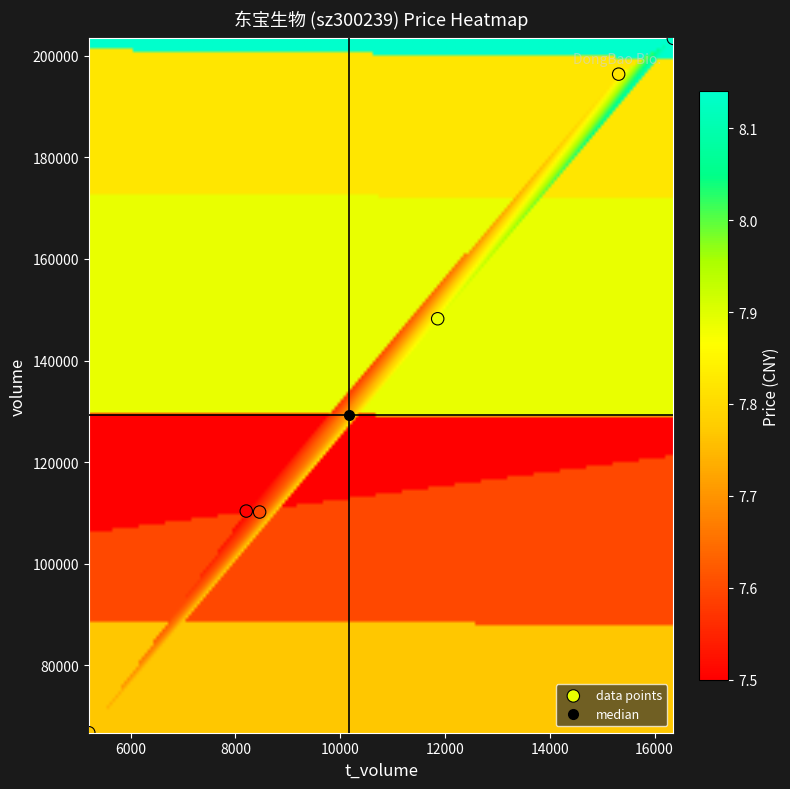

What is the range of X values (max minus min)?

11158